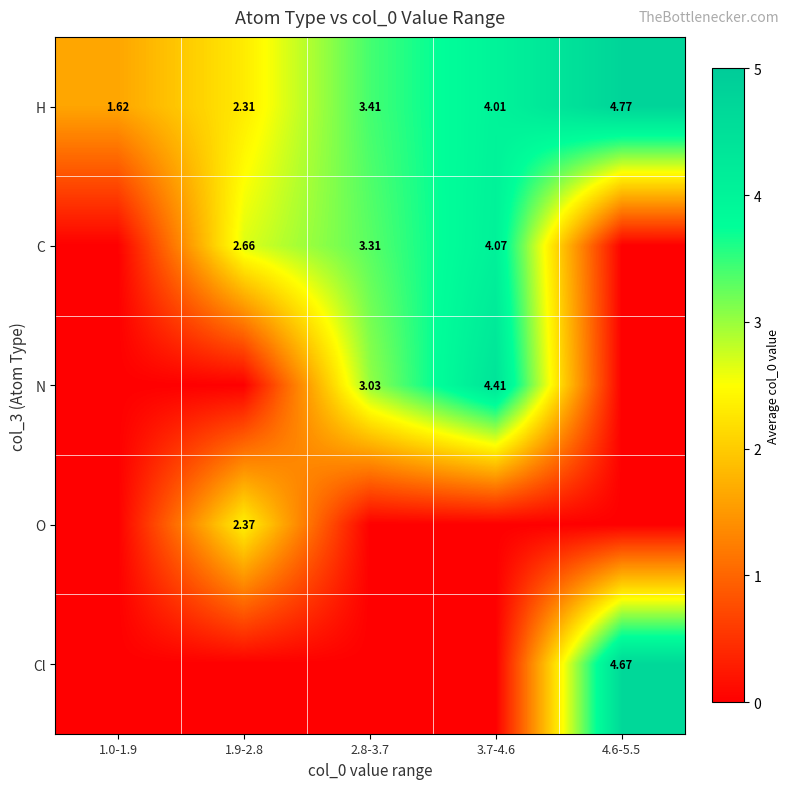

What is the total value across all series at 3.7-4.6?

12.5